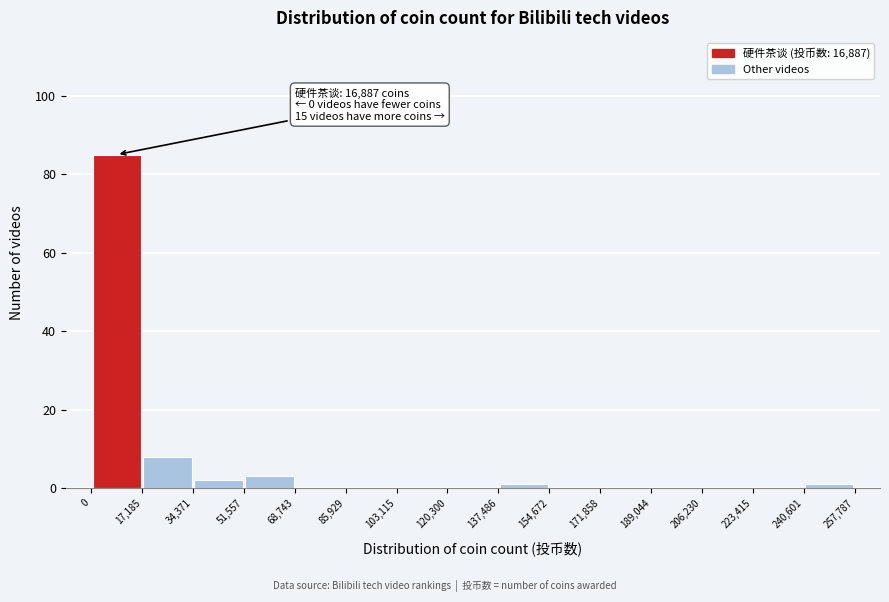

Over which range of the x-axis is the bar tallest?

0 to 17,185